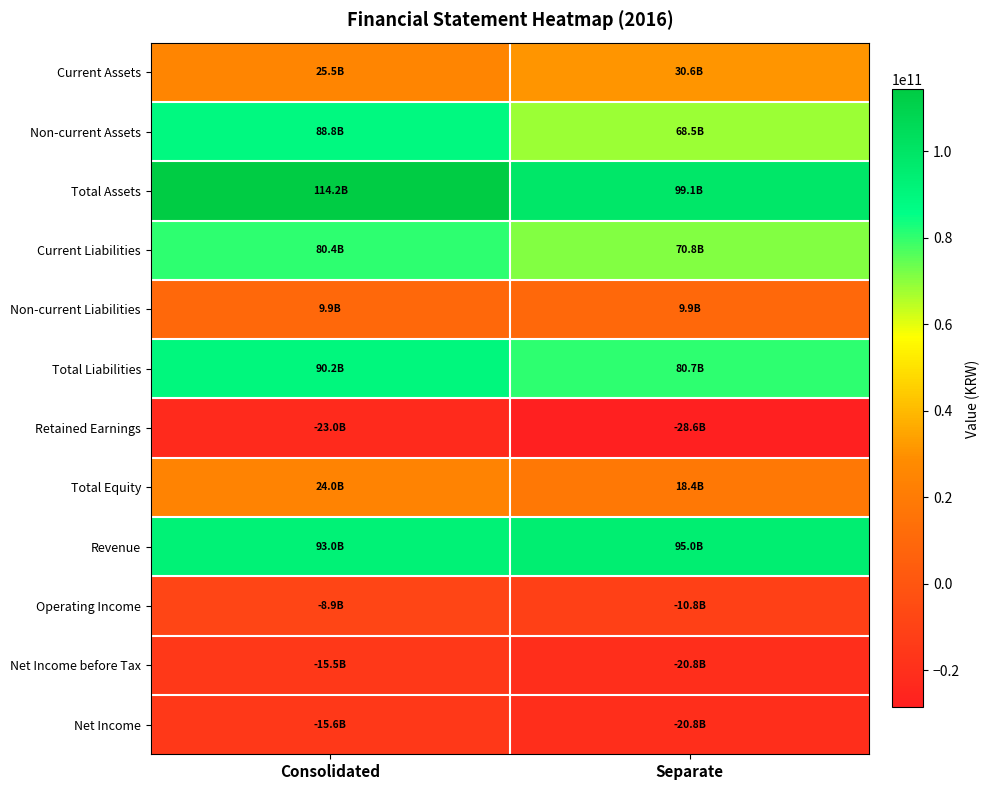

What is the difference between the highest and lowest values at Separate?

127703622547